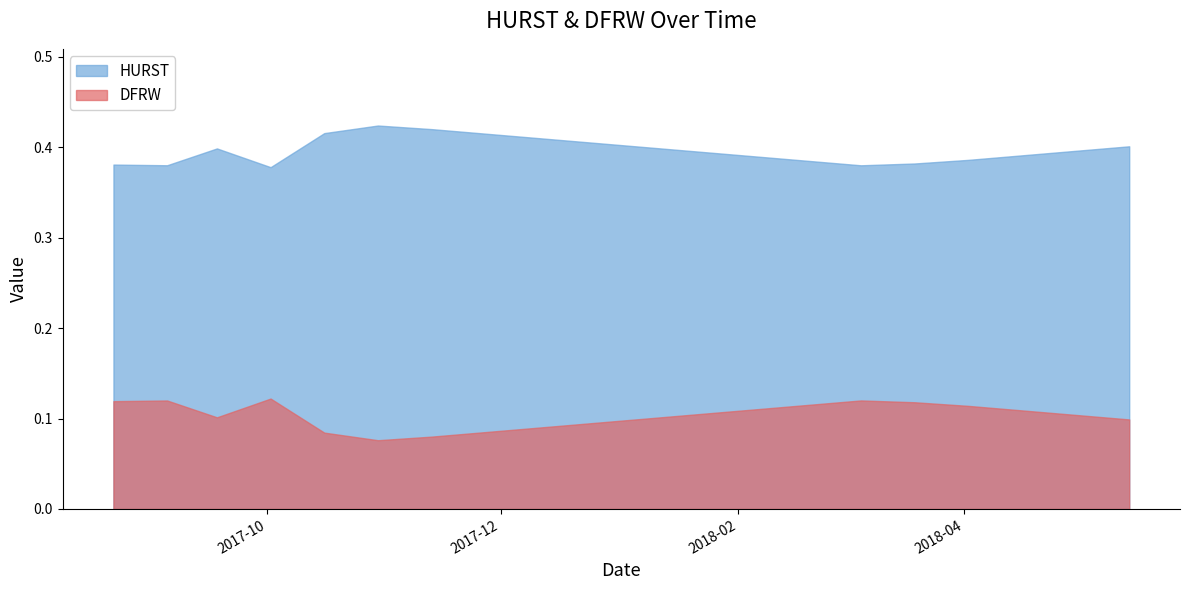

How many lines are shown in the chart?

2